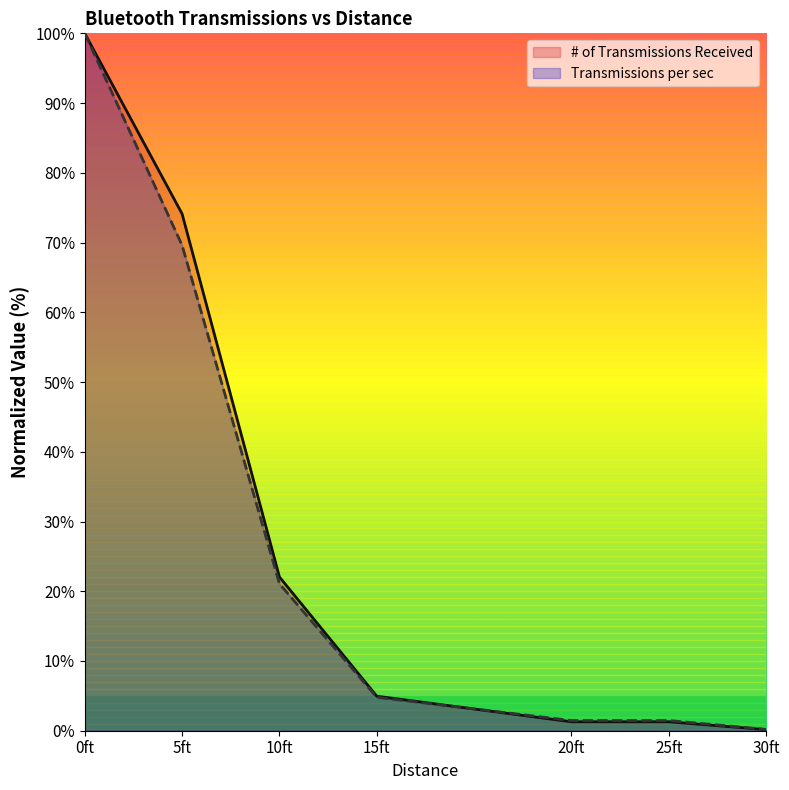

What is the highest value of the Transmissions per sec series?

100.0